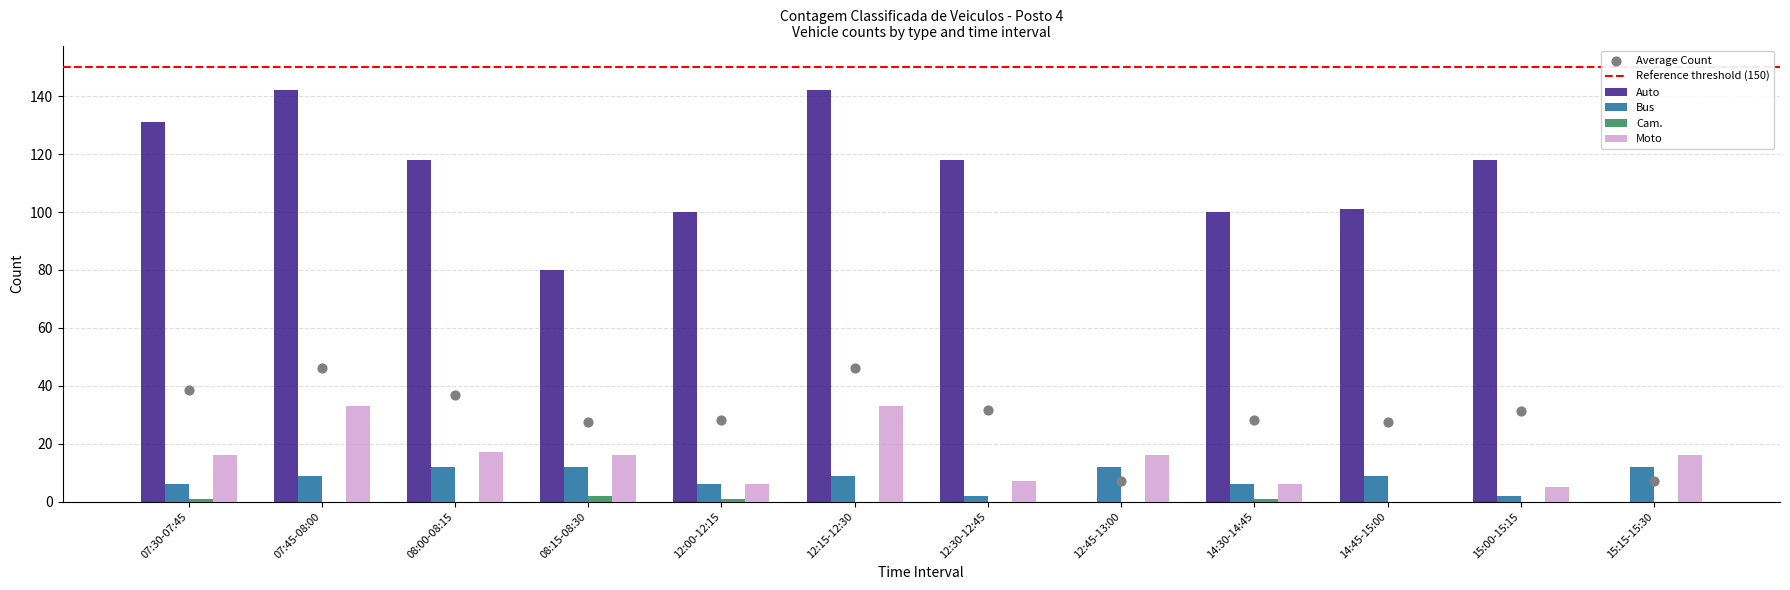

Which series reaches the maximum Y coordinate?

Auto